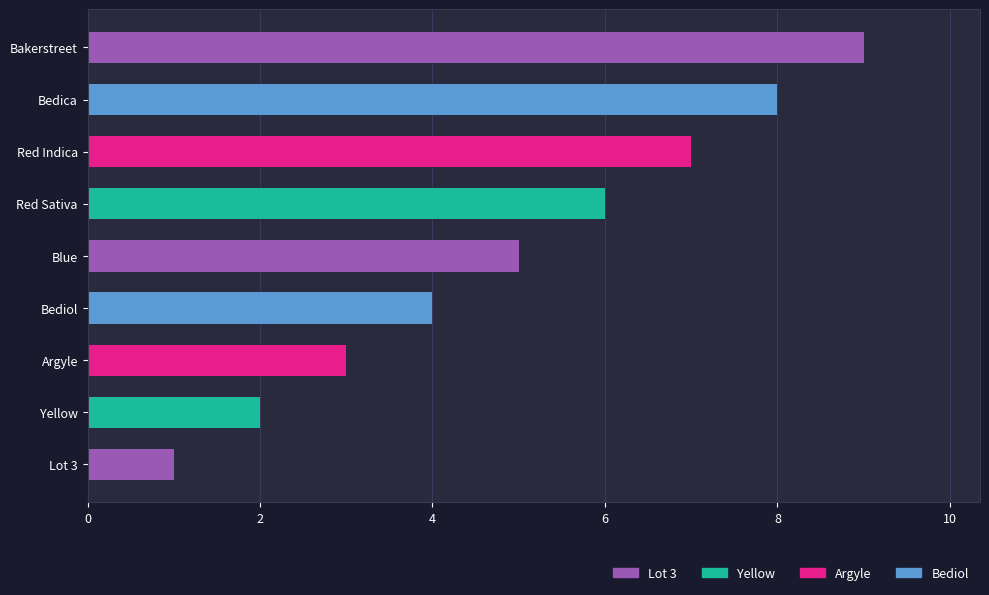

What is the sum of the values at Yellow and Bakerstreet?

11